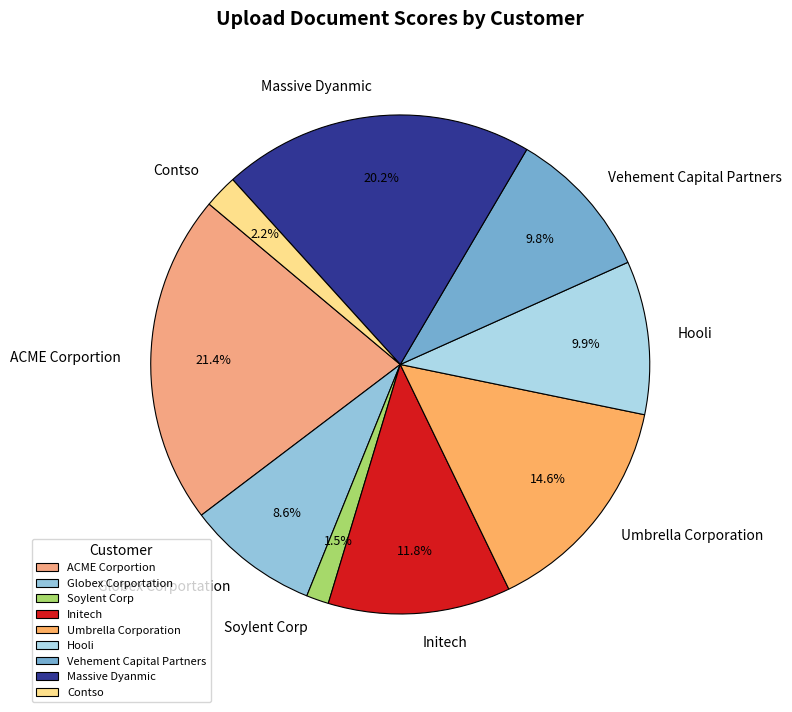

Which category has the biggest portion of the pie?

ACME Corportion